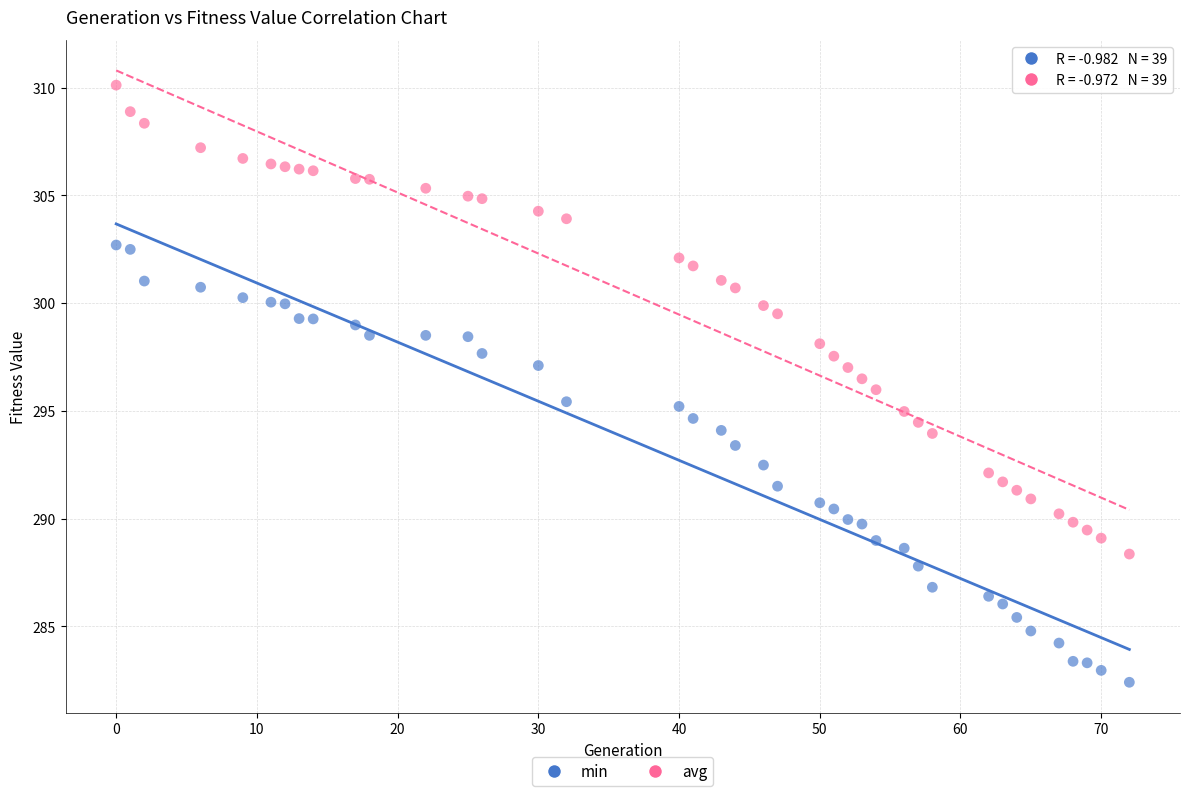

Which series reaches the minimum Y coordinate?

min